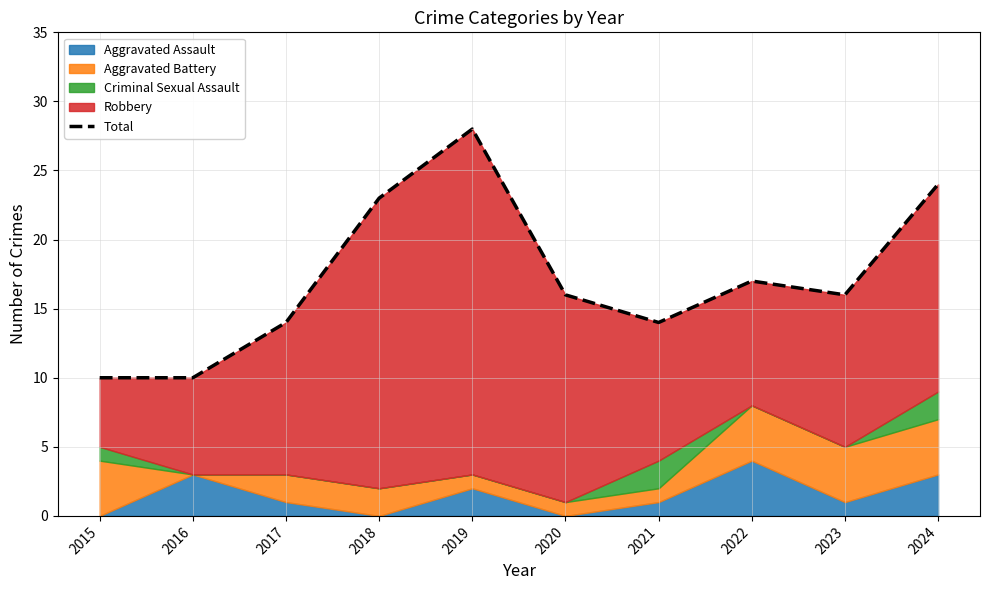

Between 2017 and 2021, which is larger?

2017